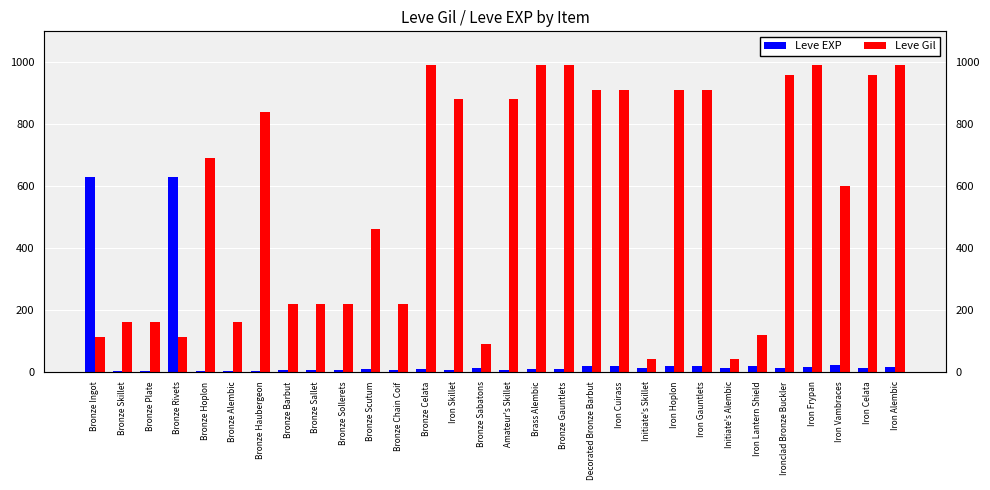

At how many categories does at least one series exceed 950?

7